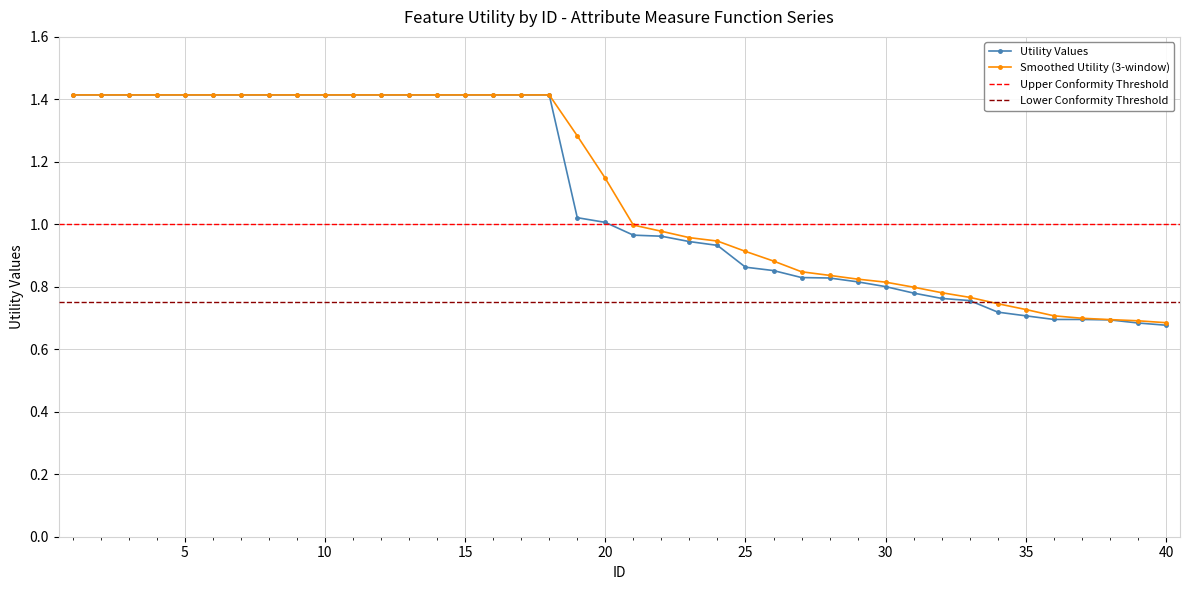

How many values in the Utility series exceed 1?

20